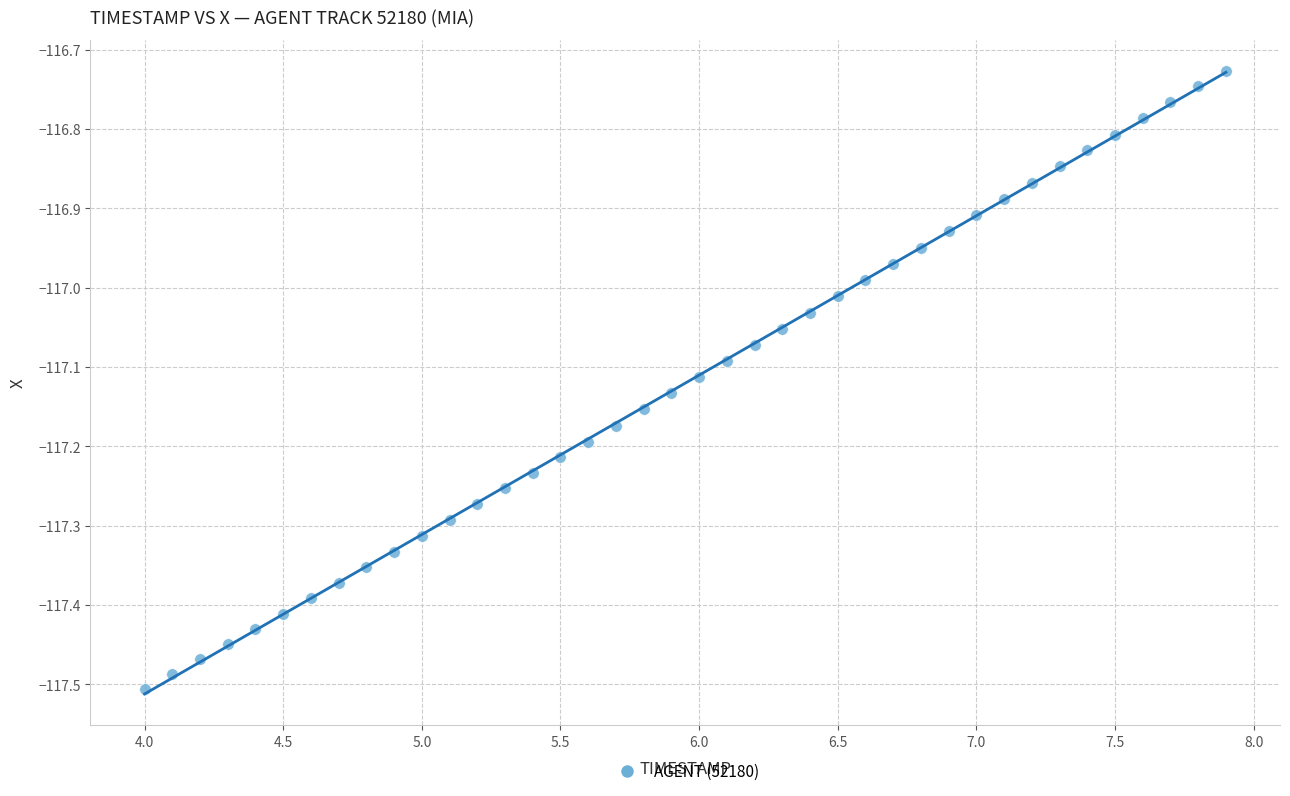

What is the range of Y values (max minus min)?

0.8